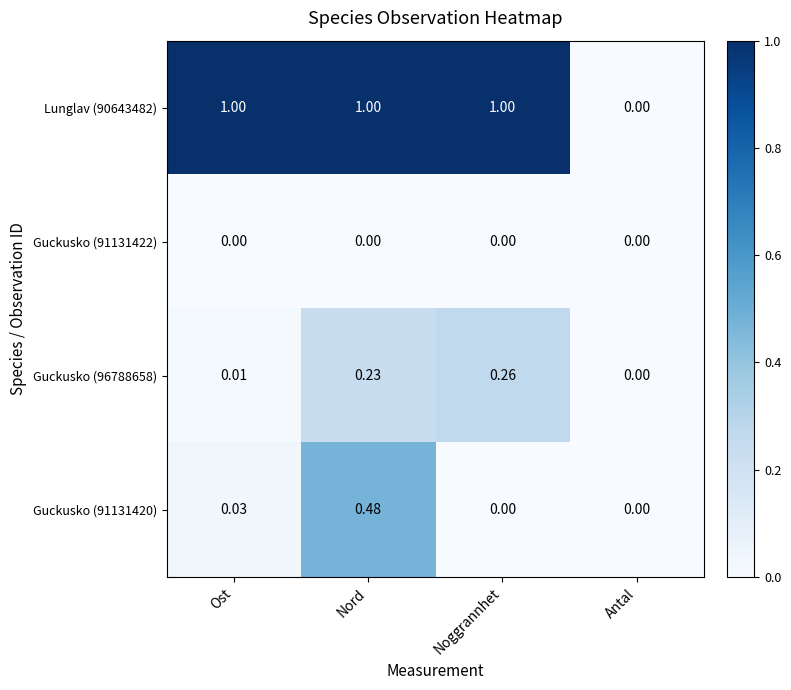

Which series has the largest total across all categories?

Lunglav (90643482)